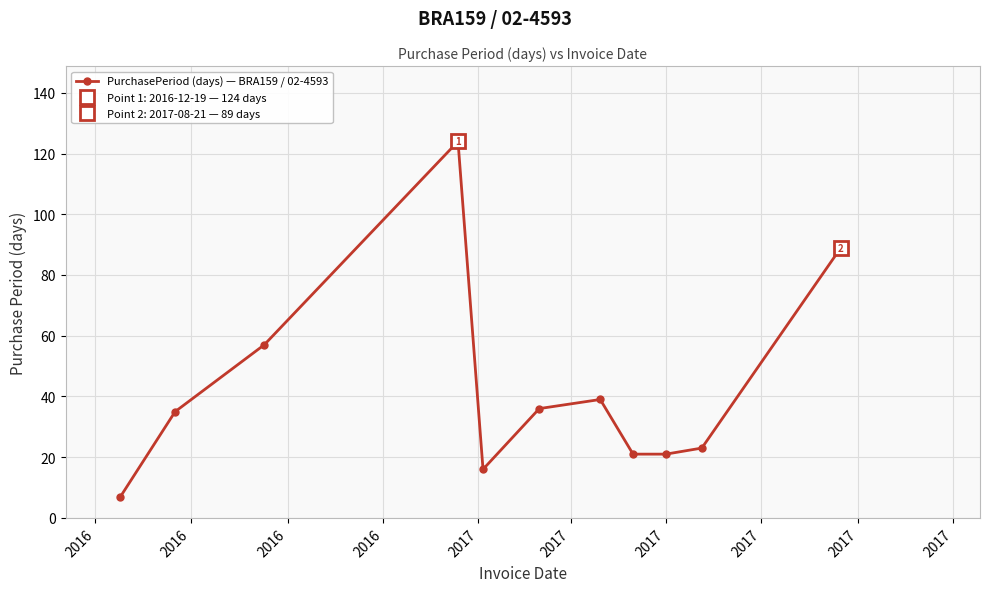

What is the value of the PurchasePeriod (days) — BRA159 / 02-4593 point at the 3rd from the left?

57